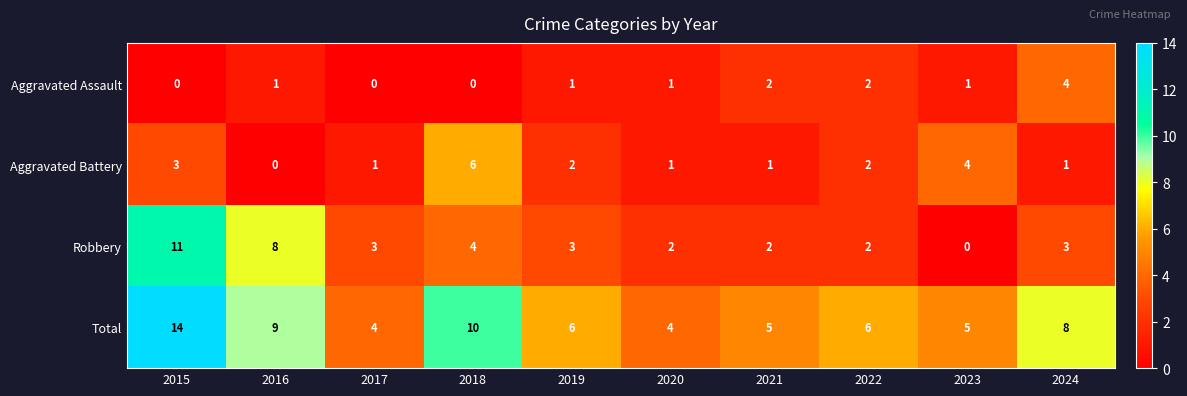

List the series in order of their overall mean, lowest first.

Aggravated Assault, Aggravated Battery, Robbery, Total